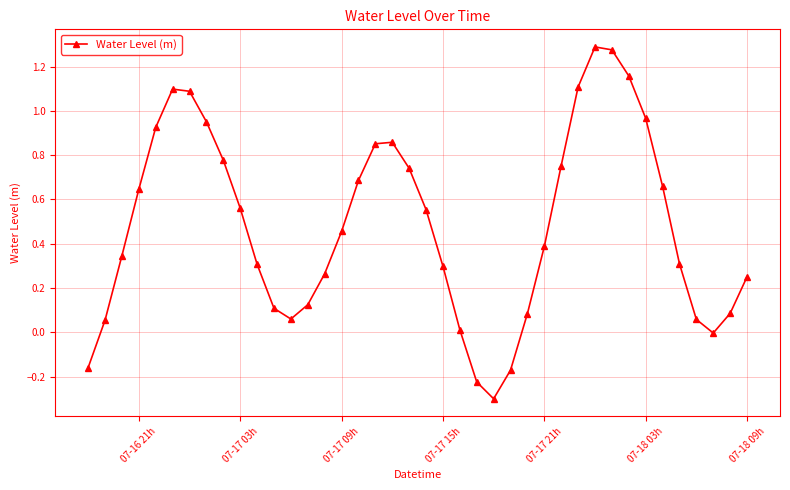

What is the minimum value shown in the chart?

-0.3